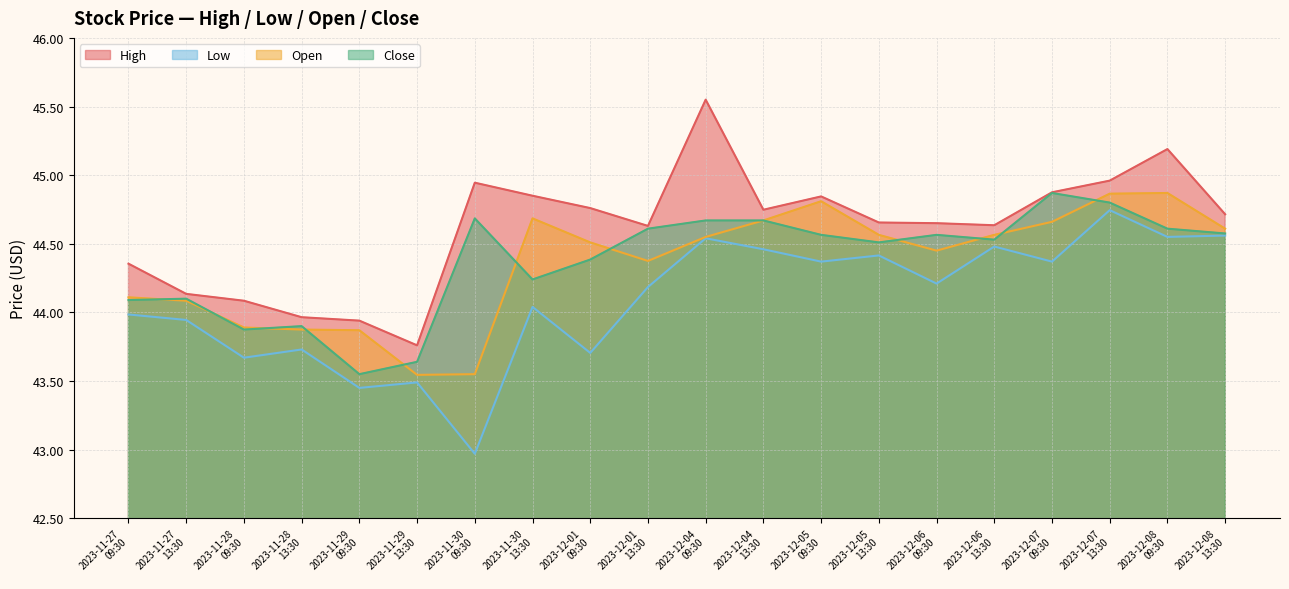

Between 2023-11-29
13:30 and 2023-12-01
09:30, which series saw the biggest shift?

High